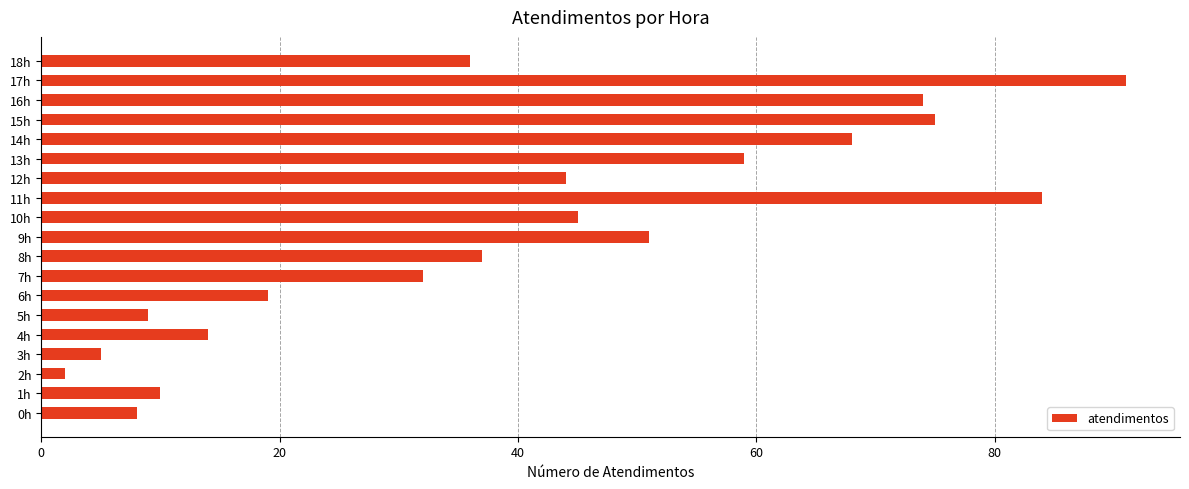

List the labels in order of value, smallest first.

2h, 3h, 0h, 5h, 1h, 4h, 6h, 7h, 18h, 8h, 12h, 10h, 9h, 13h, 14h, 16h, 15h, 11h, 17h